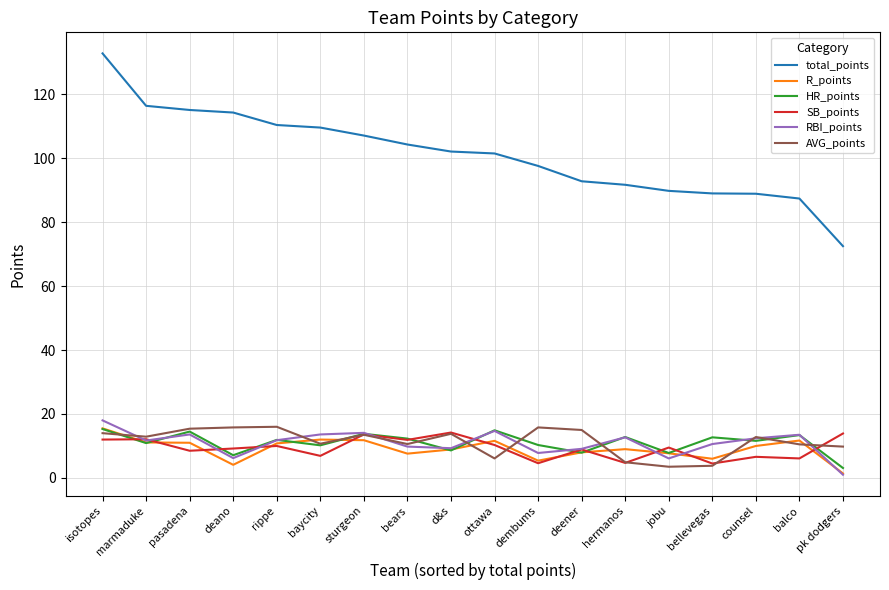

Which series has the largest total across all categories?

total_points